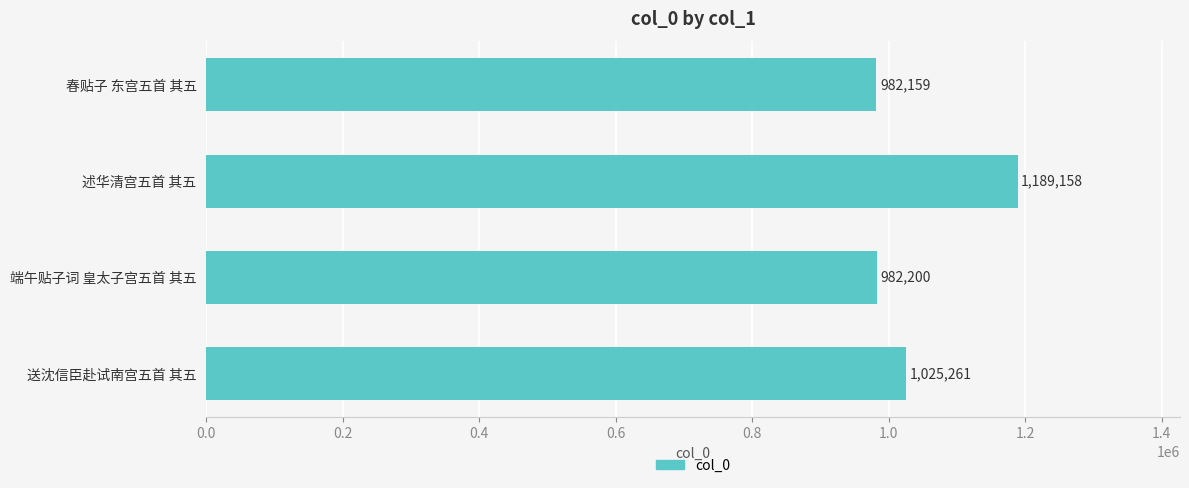

What is the label of the 4th bar from the bottom?

春贴子 东宫五首 其五